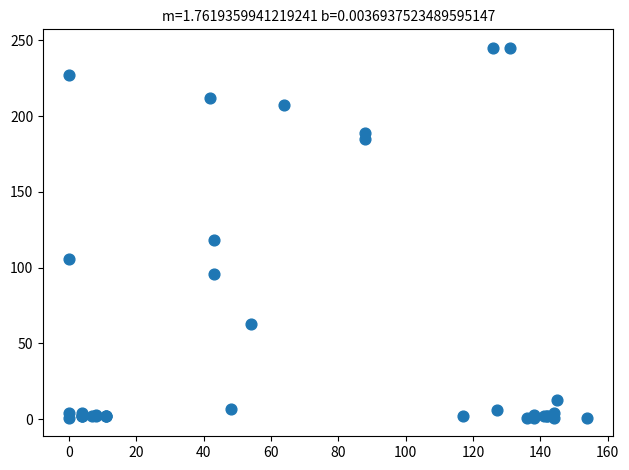

What Y value in the scatter plot is closest to 123?

118